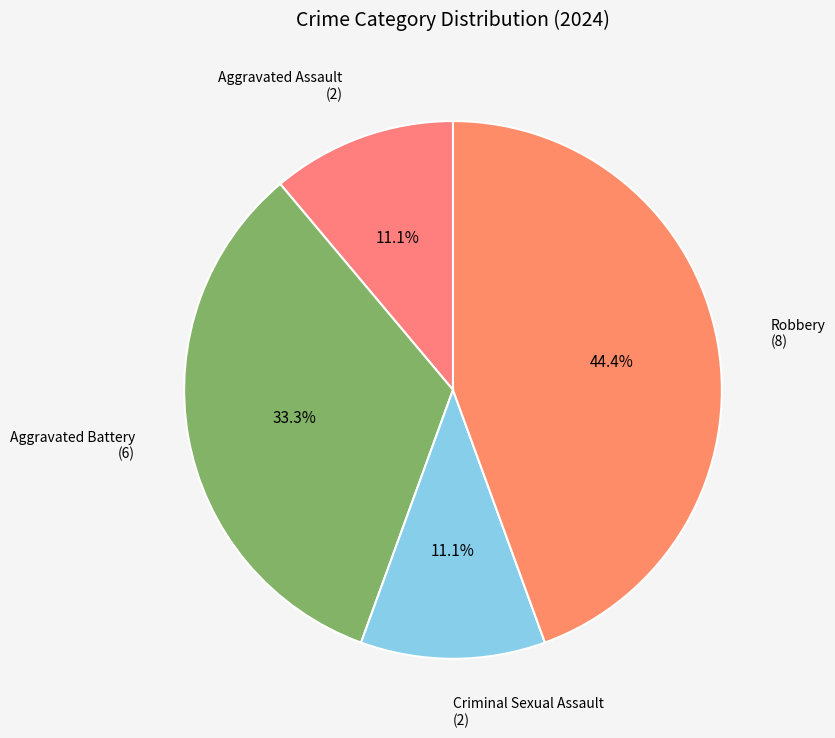

Which has a higher value, Robbery (8) or Aggravated Assault (2)?

Robbery (8)